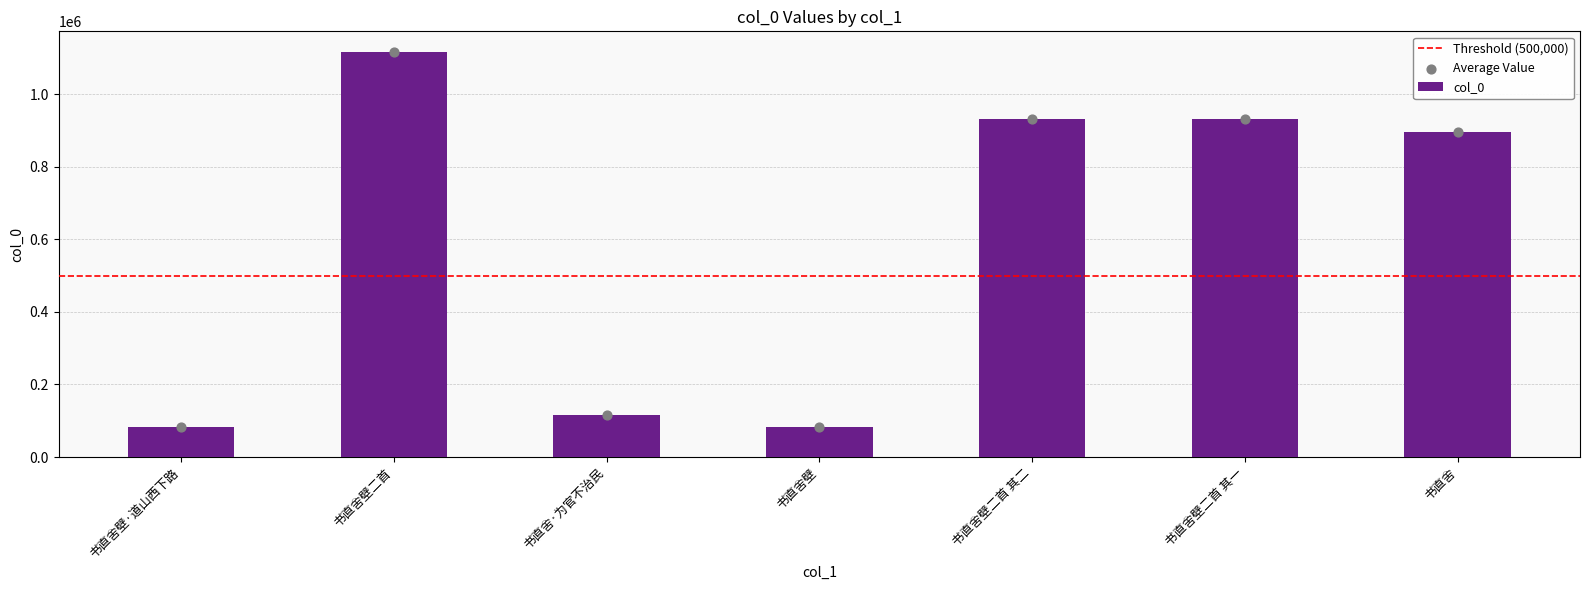

Between 书直舍·为官不治民 and 书直舍壁二首 其二, which is larger?

书直舍壁二首 其二